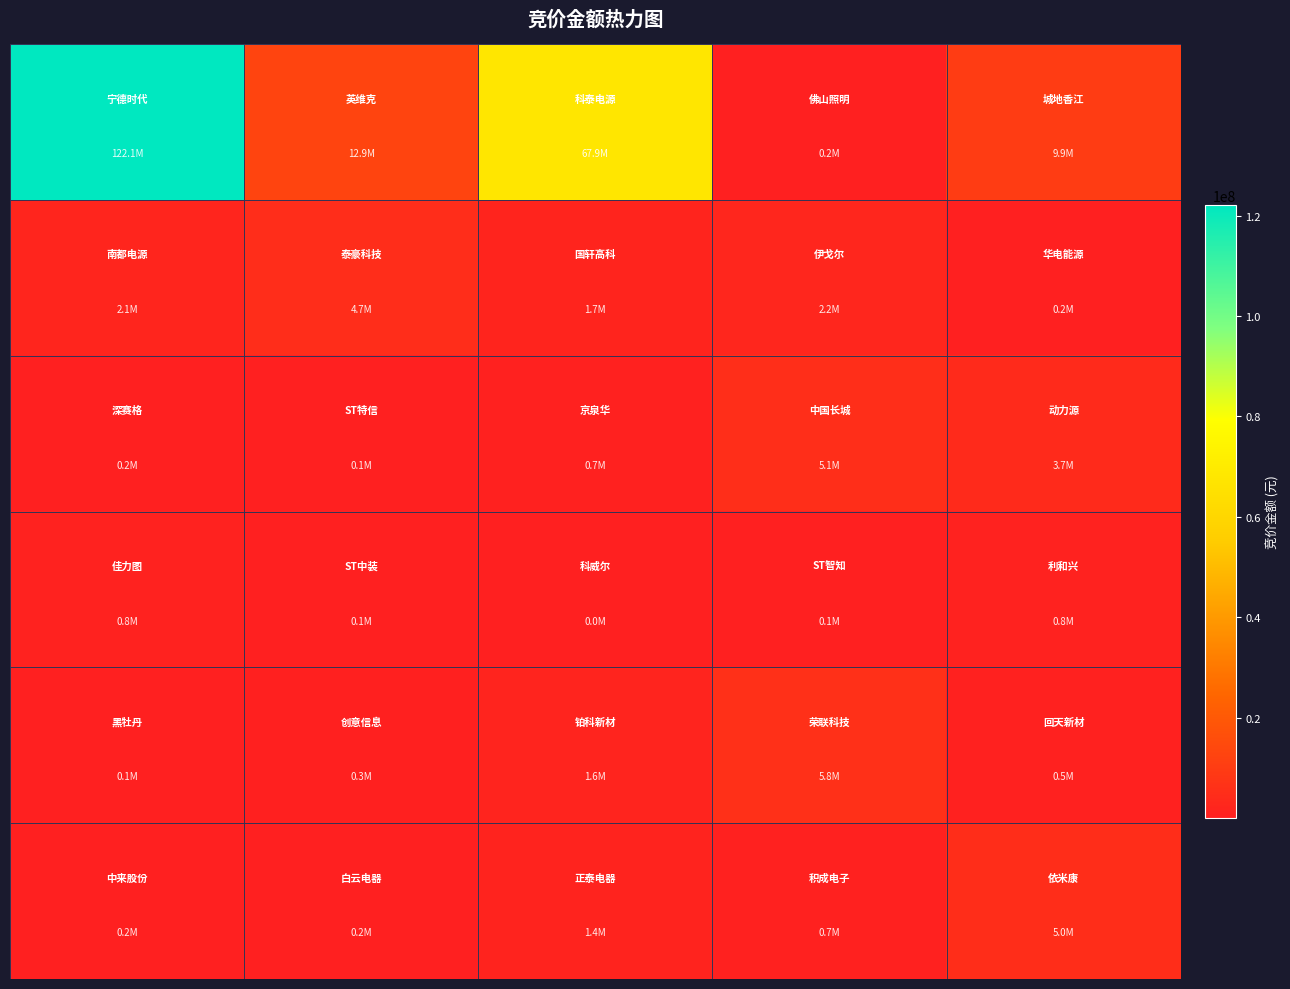

What is the minimum value shown in the chart?

35776